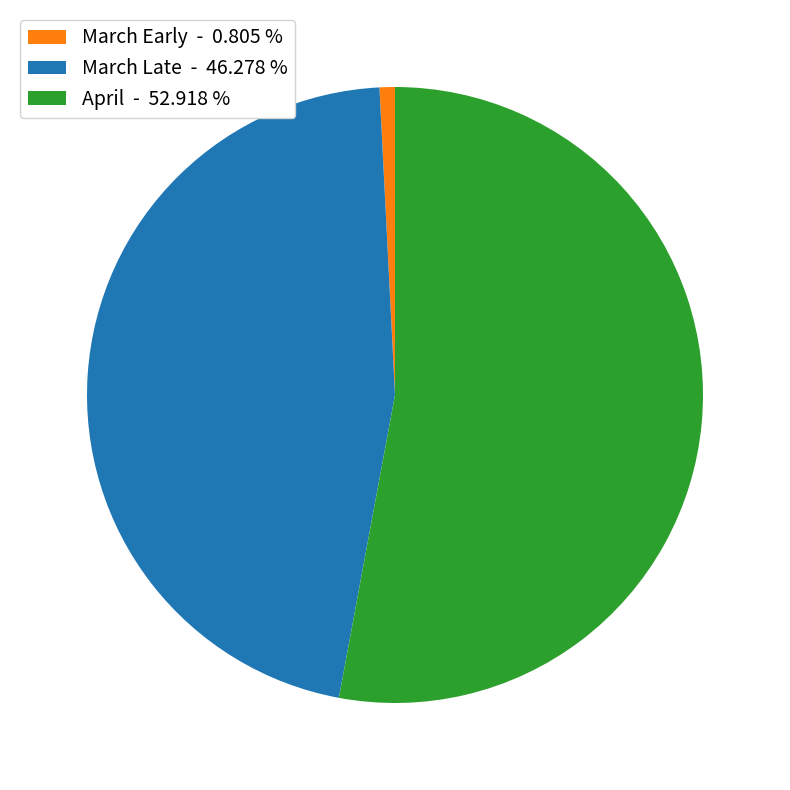

Is there a majority slice in this chart?

Yes